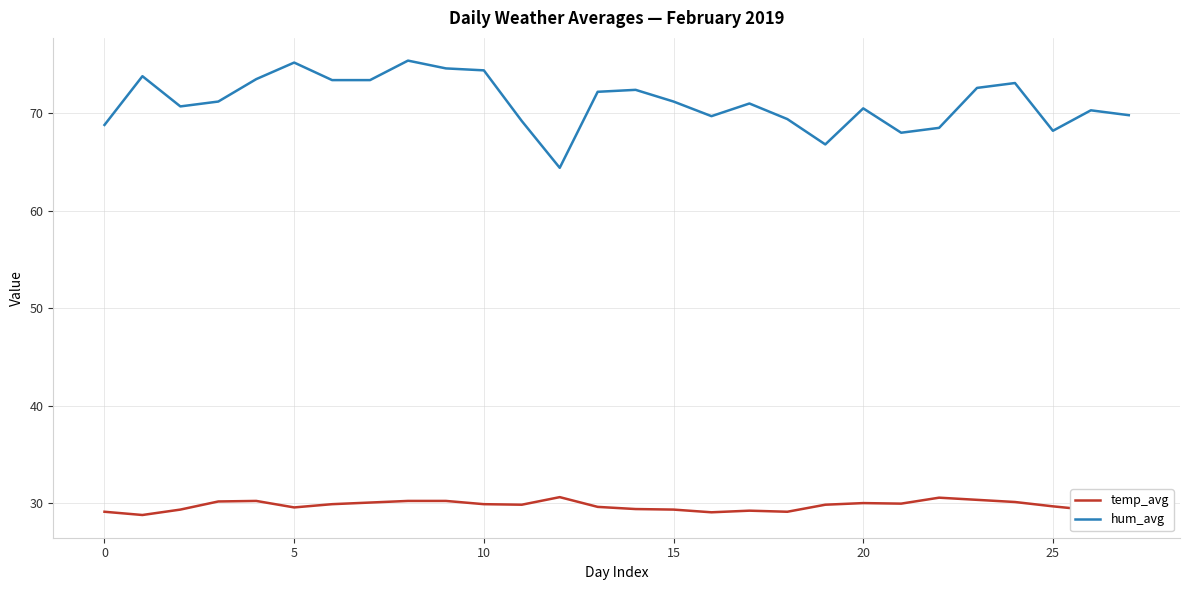

True or false: temp_avg has more than 0 interior local peaks.

True